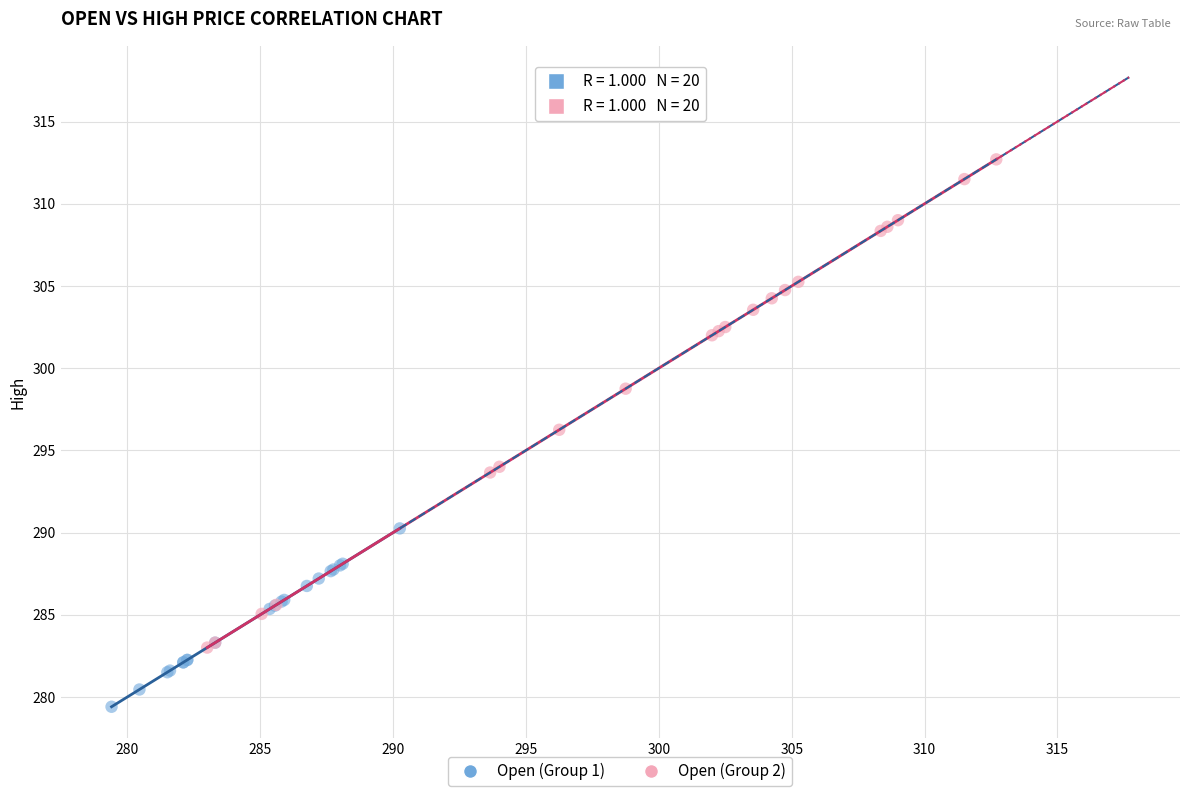

Which series contains the lowest Y value?

Open (Group 1)